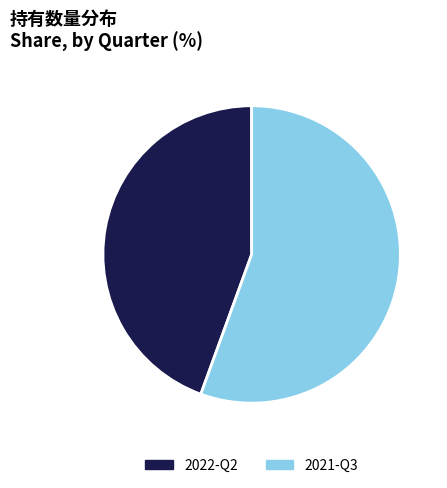

Which has a higher value, 2022-Q2 or 2021-Q3?

2021-Q3